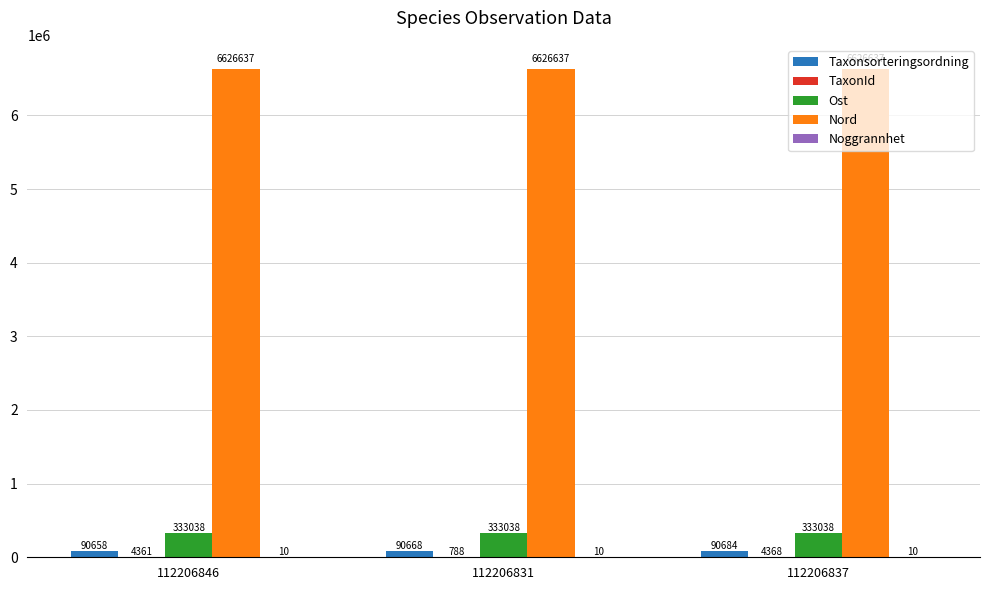

Is it true that Ost equals 333038 at 112206846?

True